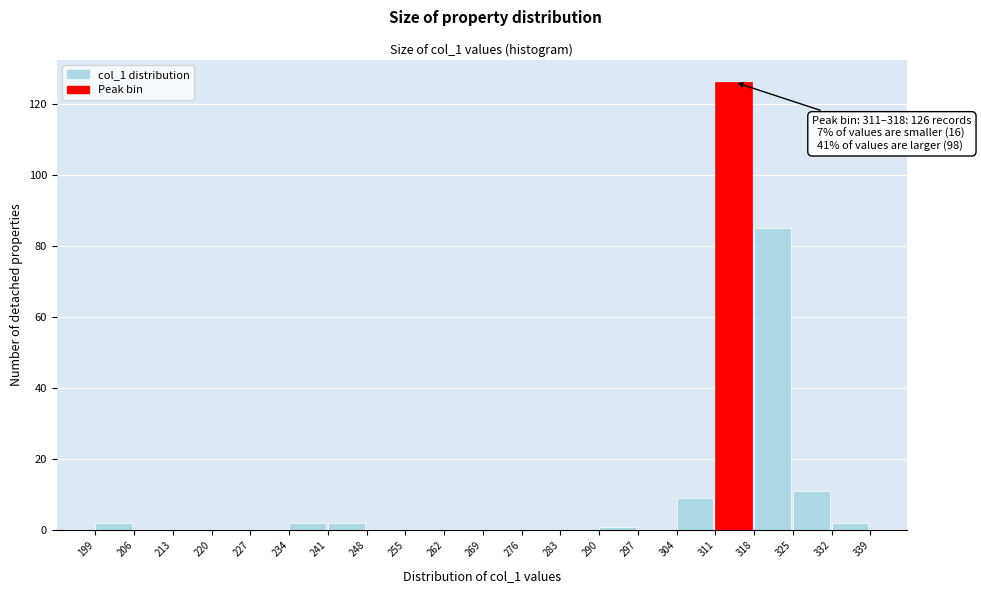

Over which range of the x-axis is the bar tallest?

311 to 318